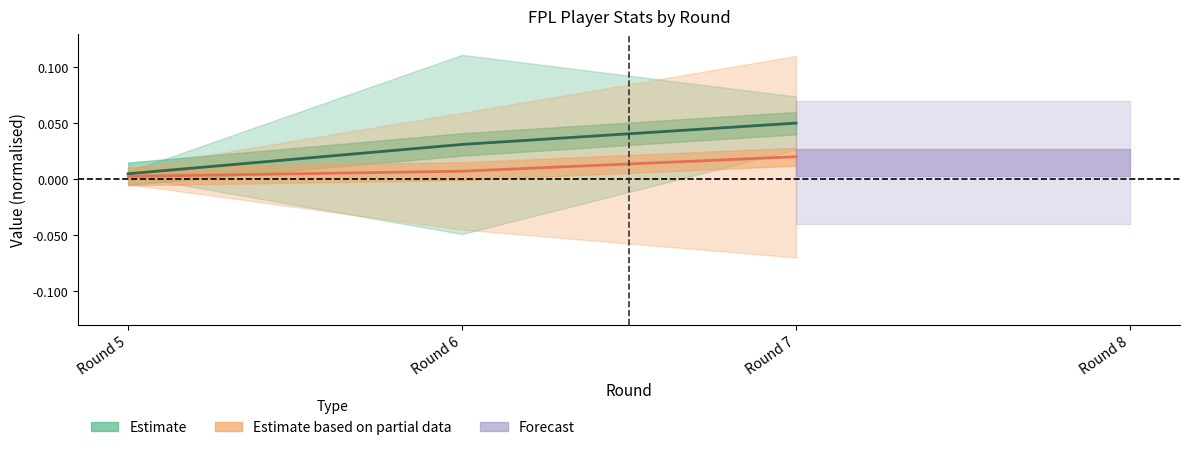

At which category is the sum across all series the highest?

Round 7